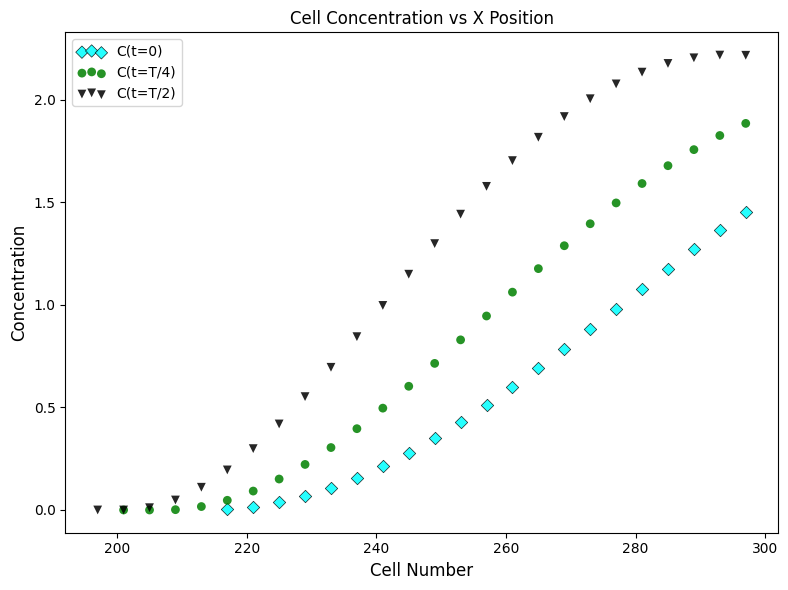

Which series reaches the maximum Y coordinate?

C(t=T/2)